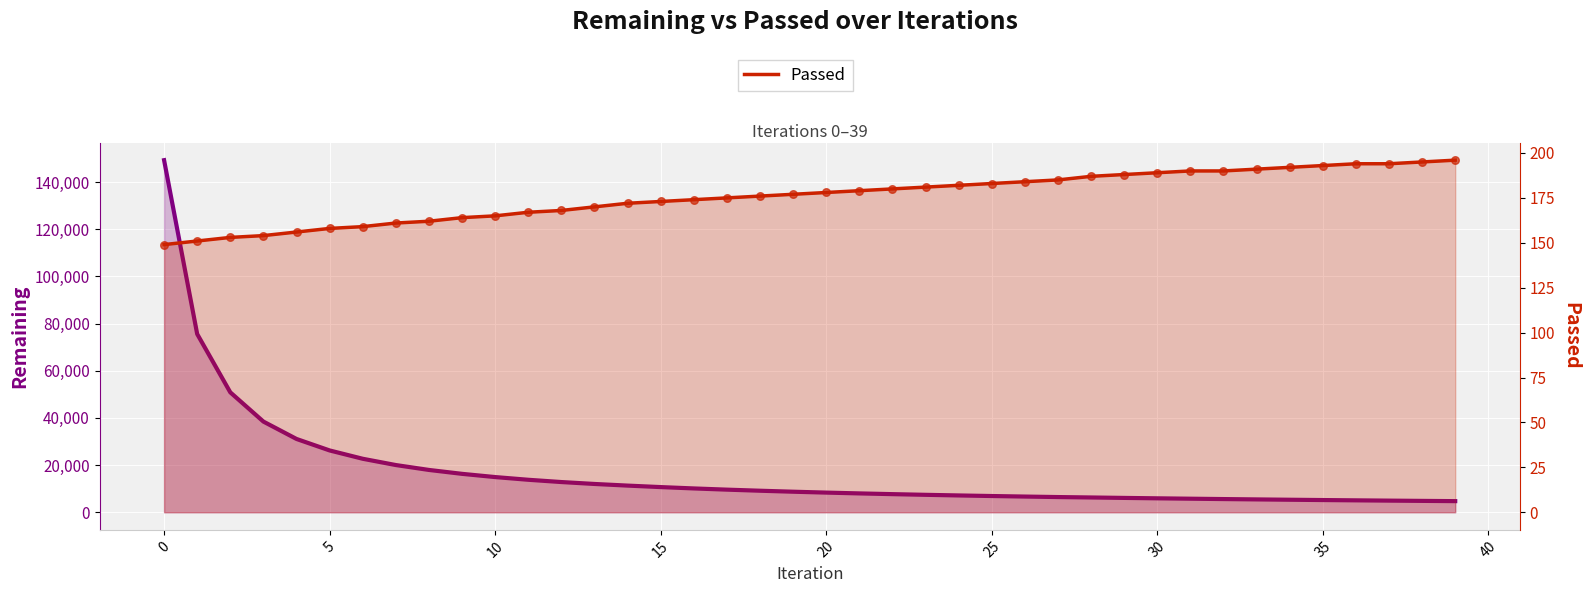

At how many categories does at least one series exceed 3100?

40